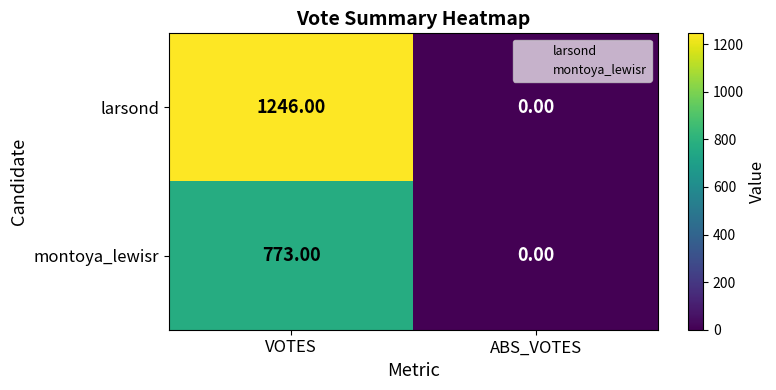

Which category has the highest value across all series?

VOTES